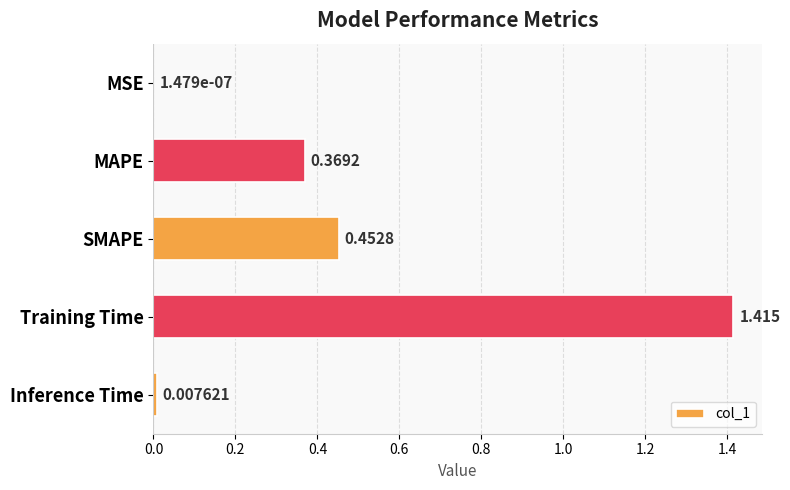

At which category does the chart reach its peak across all series?

Training Time